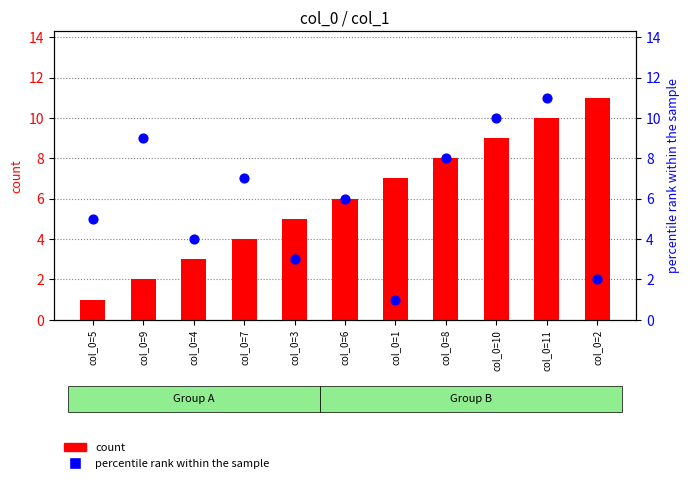

Is the value of count at col_0=9 greater than the value of percentile rank within the sample at col_0=7?

No